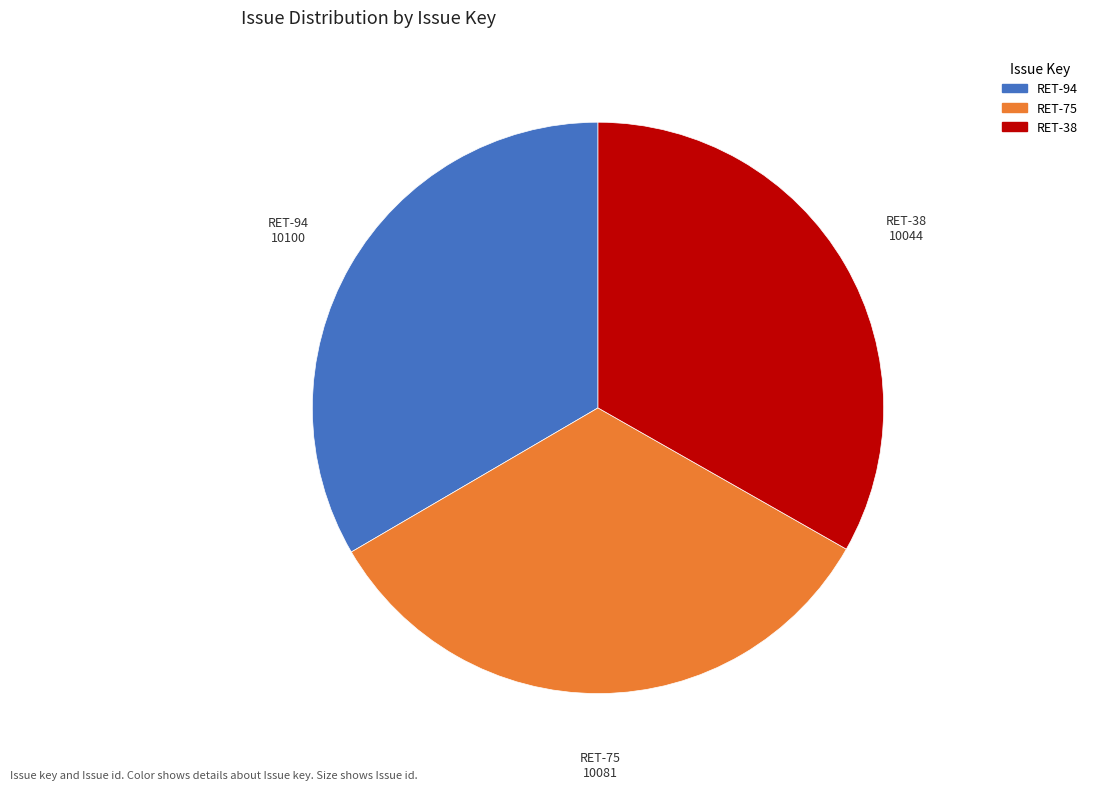

Does RET-75 represent more than half of the total?

No